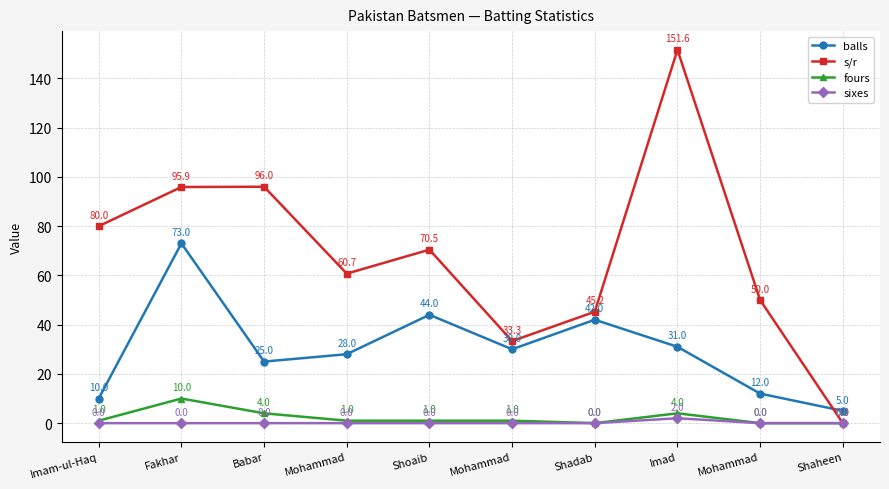

What are all the series names shown in the legend?

balls, s/r, fours, sixes